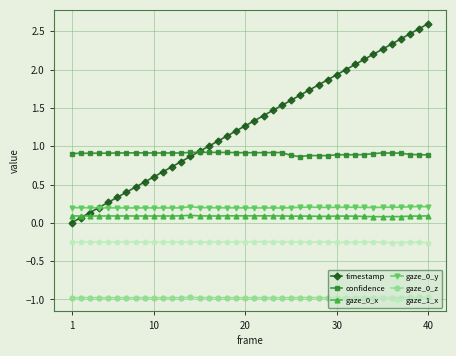

Rank the series by their maximum value, from highest to lowest.

timestamp, confidence, gaze_0_y, gaze_0_x, gaze_1_x, gaze_0_z